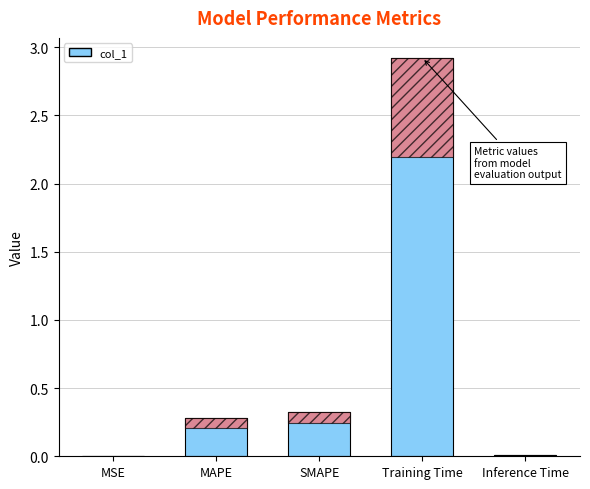

The chart shows a value of 0.4 at SMAPE. True or false?

False